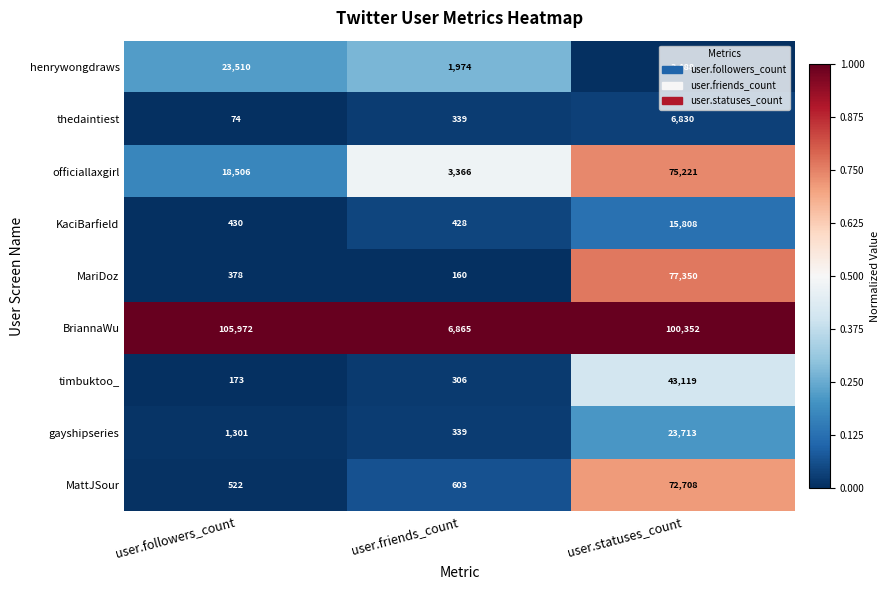

Which category has the highest value across all series?

user.followers_count